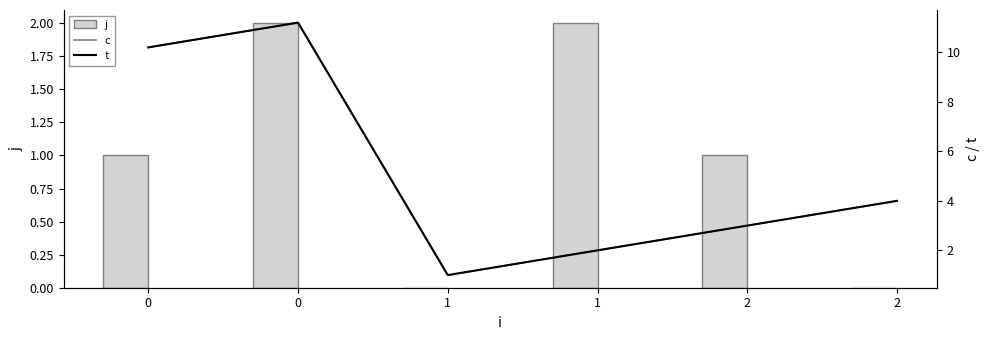

Which series has the largest total across all categories?

c